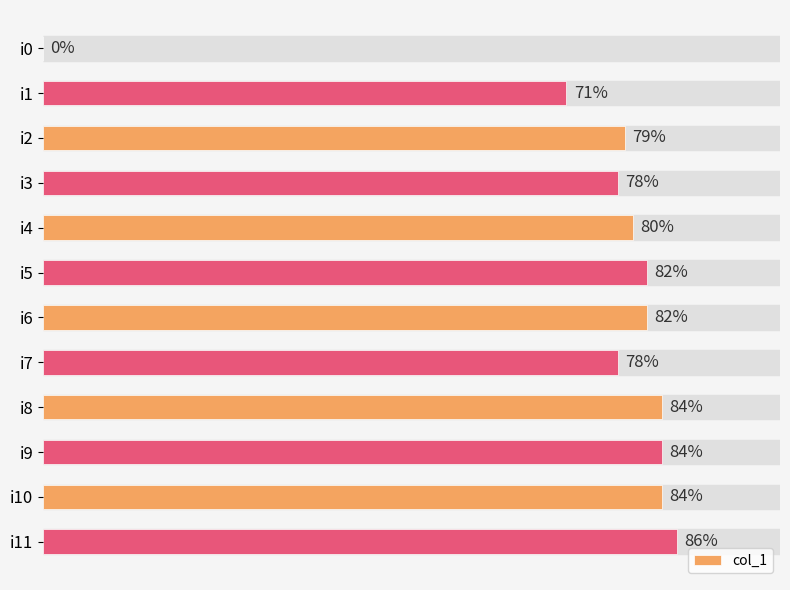

Are the bars horizontal?

Yes